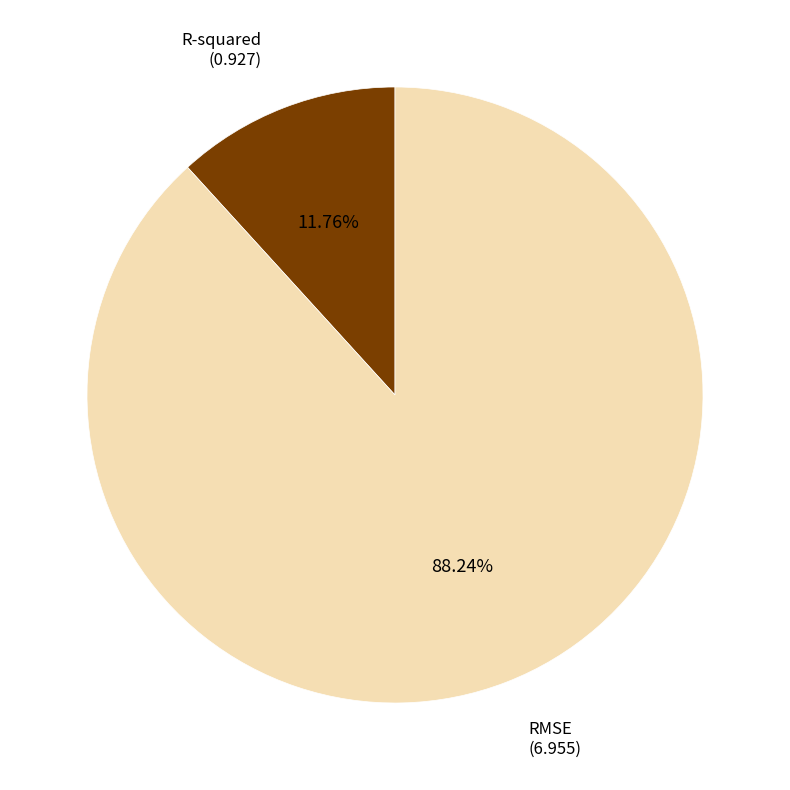

The RMSE slice represents 88% of the pie. True or false?

True